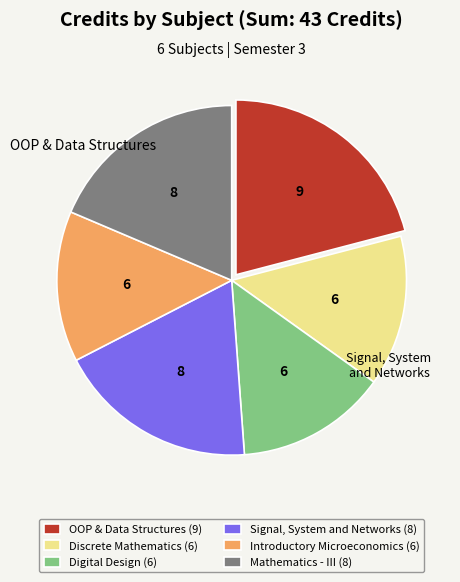

Which category has the biggest portion of the pie?

OOP & Data Structures (9)